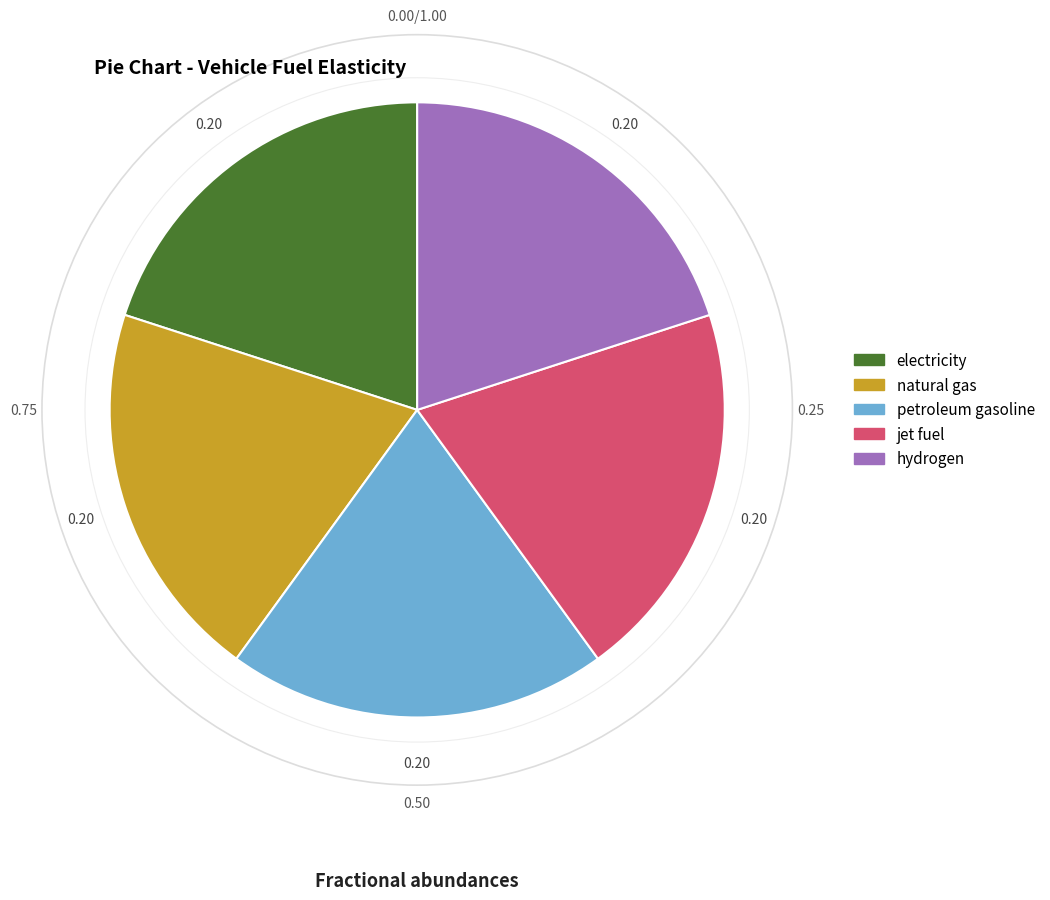

Approximately how many times larger is the value at hydrogen compared to electricity?

1.0